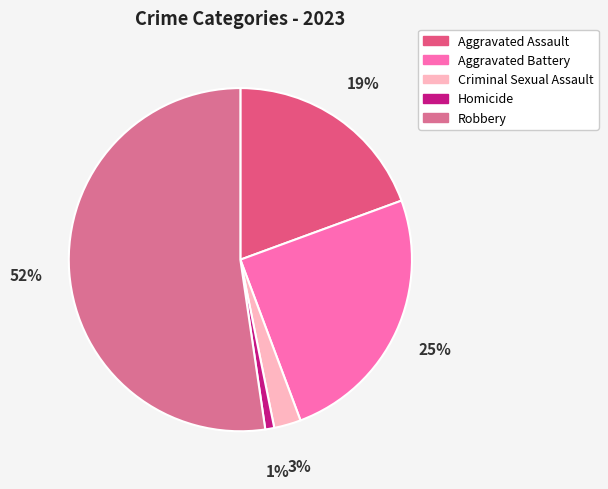

Is there a majority slice in this chart?

Yes